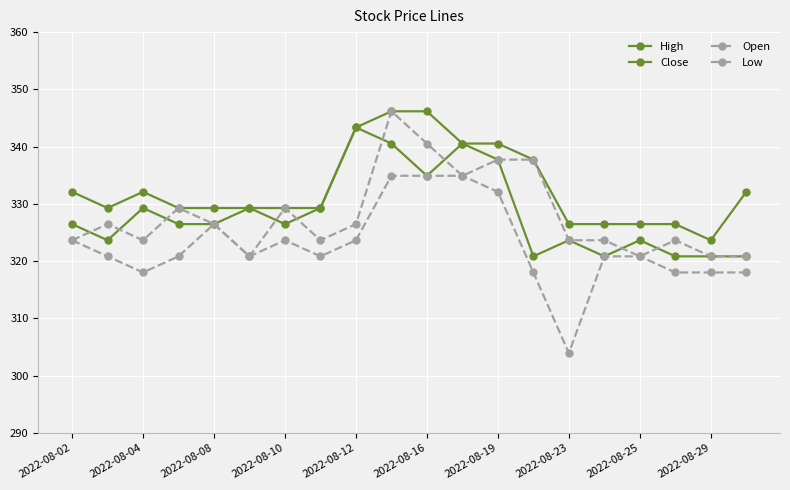

How many data points in Open are less than 326?

10